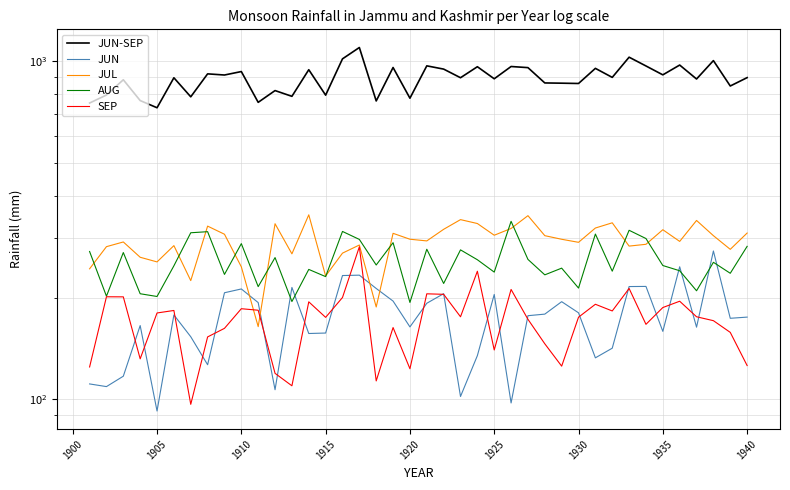

How many lines are shown in the chart?

5